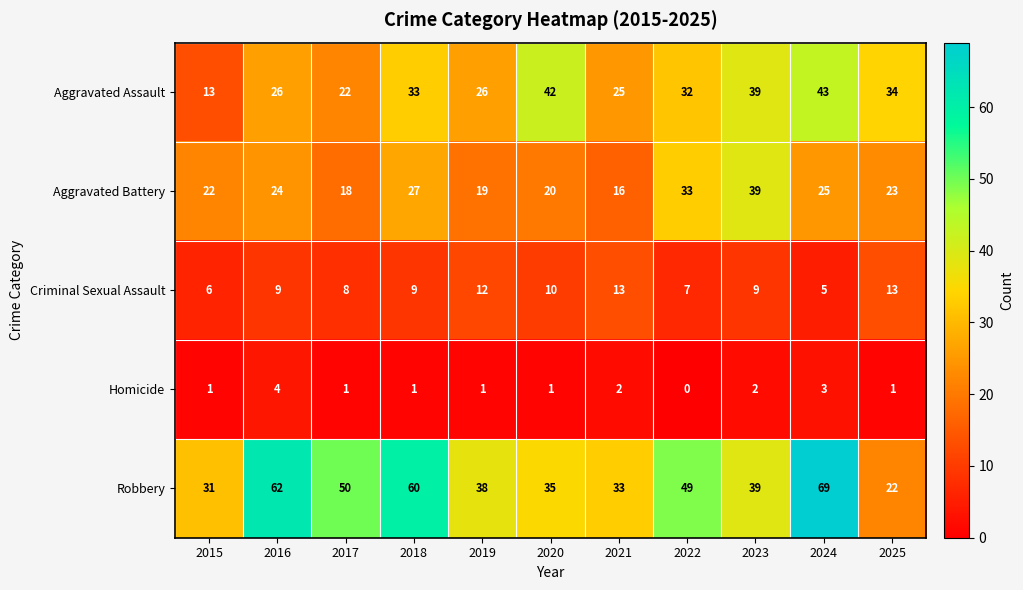

Is the value of Aggravated Battery at 2019 greater than the value of Homicide at 2025?

Yes